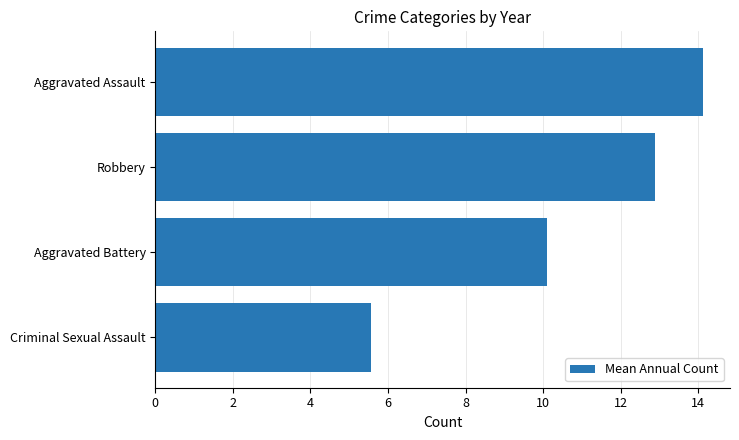

Reading bottom to top, list all the values displayed in this chart.

Criminal Sexual Assault=5.6	Aggravated Battery=10.1	Robbery=12.9	Aggravated Assault=14.1